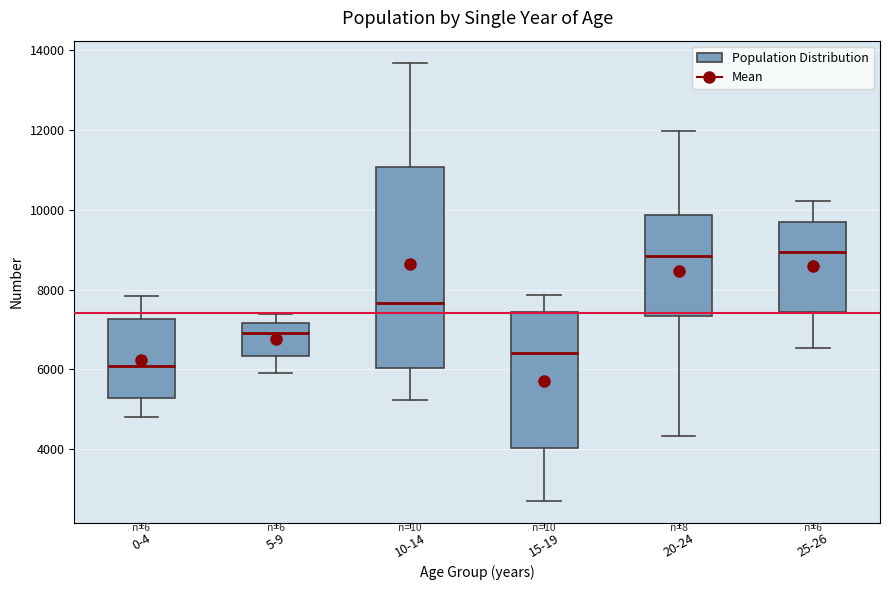

Which box's median line is the lowest?

0-4